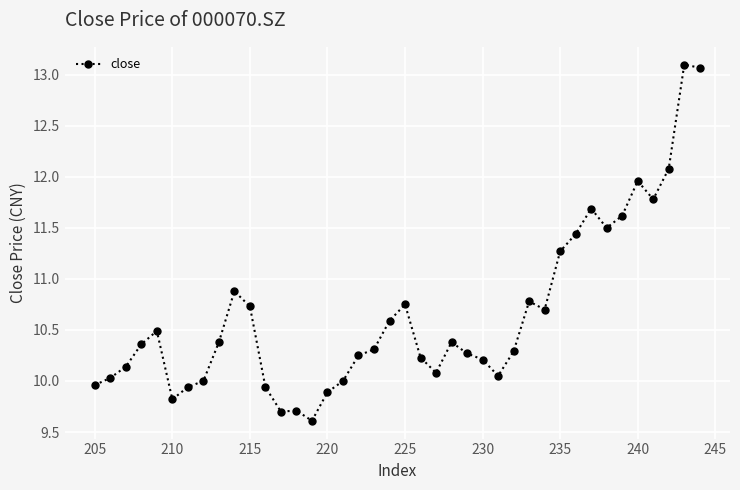

What is the sum of all values?

426.0